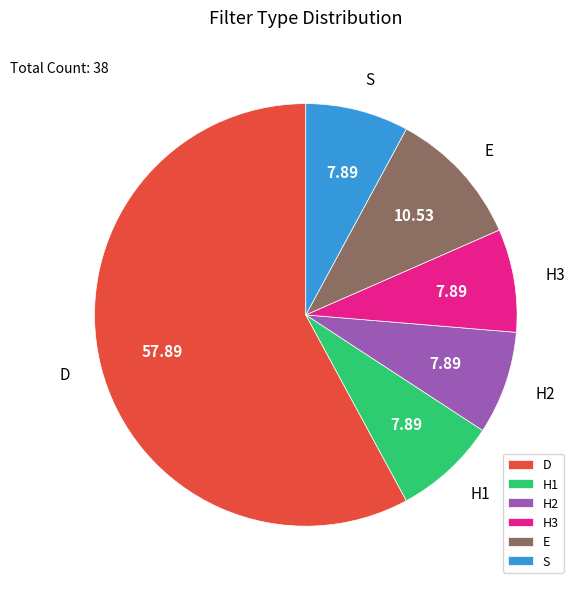

Does any single category account for the majority?

Yes